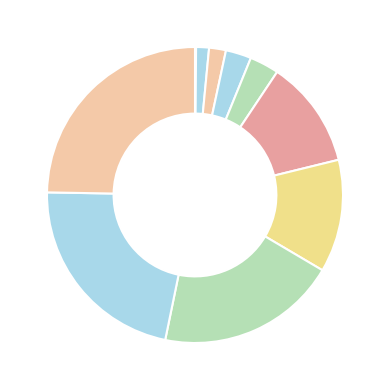

Rank the categories by value from highest to lowest.

WTG_onshore, WTG_offshore, PV_utility_systems, OCGT, Nuclear, Hydropower_reservoir_medium, Coal PSC, CCGT_CHP_backpressure_DH, CCGT, Biomass_CHP_wood_pellets_PH